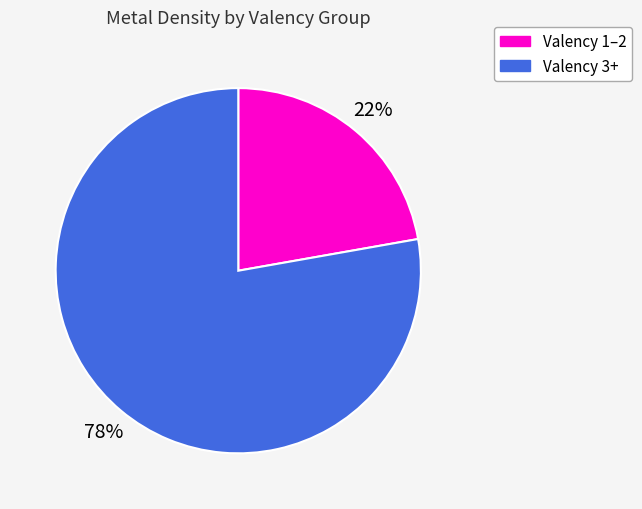

To the nearest percent, what is the difference between the largest and smallest slice percentages?

56%